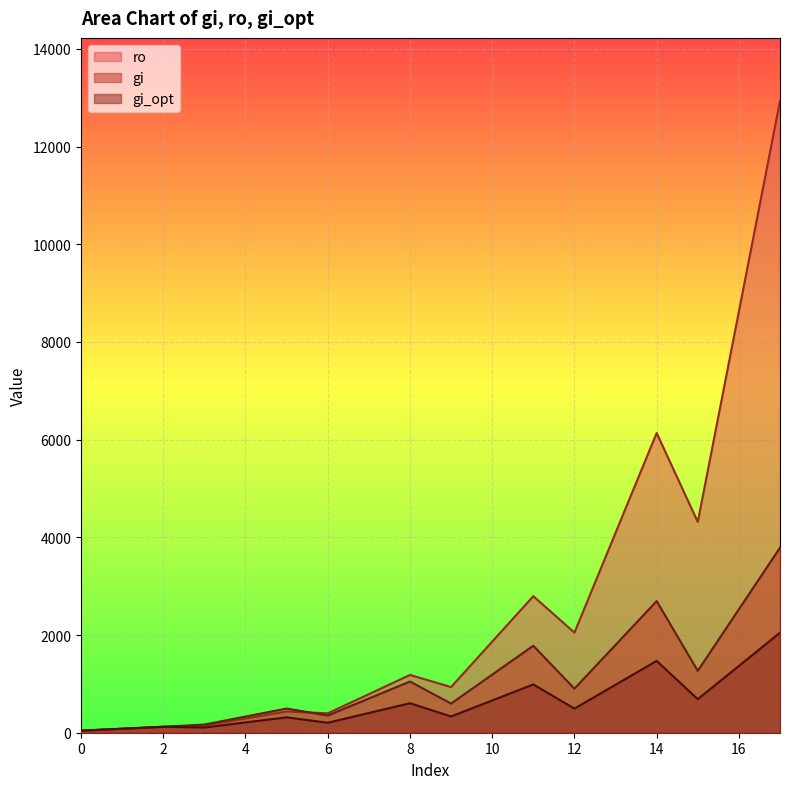

How many intersections are there between ro and gi_opt?

1